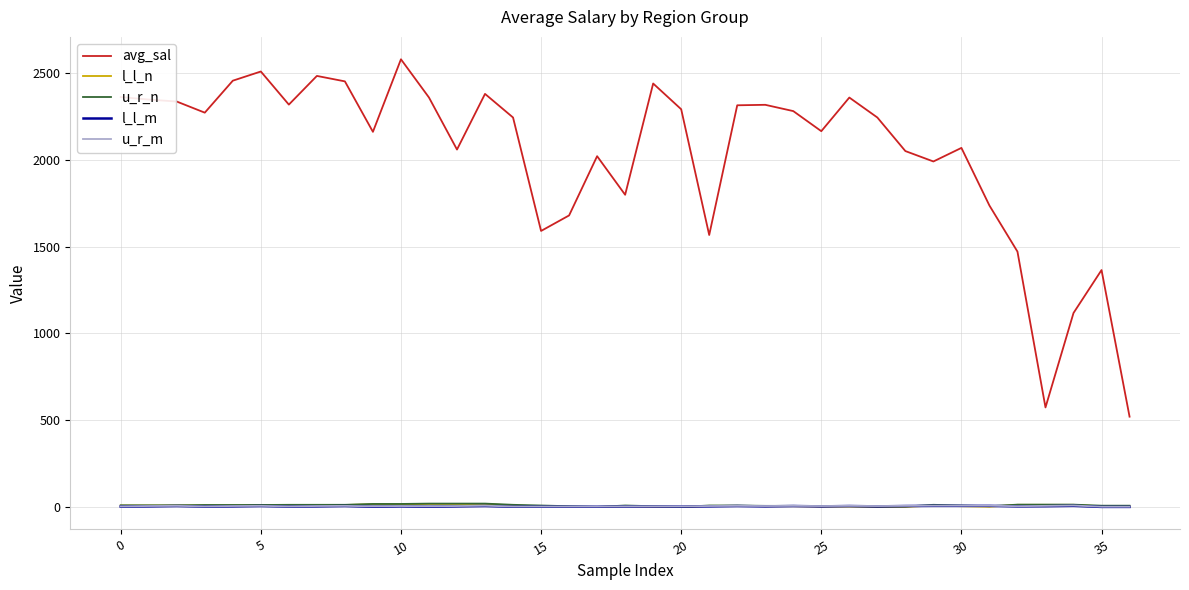

Which series has the largest range (max minus min)?

avg_sal